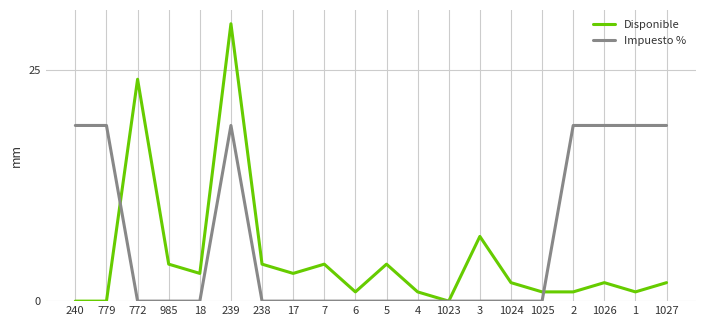

At which category is the sum across all series the highest?

239